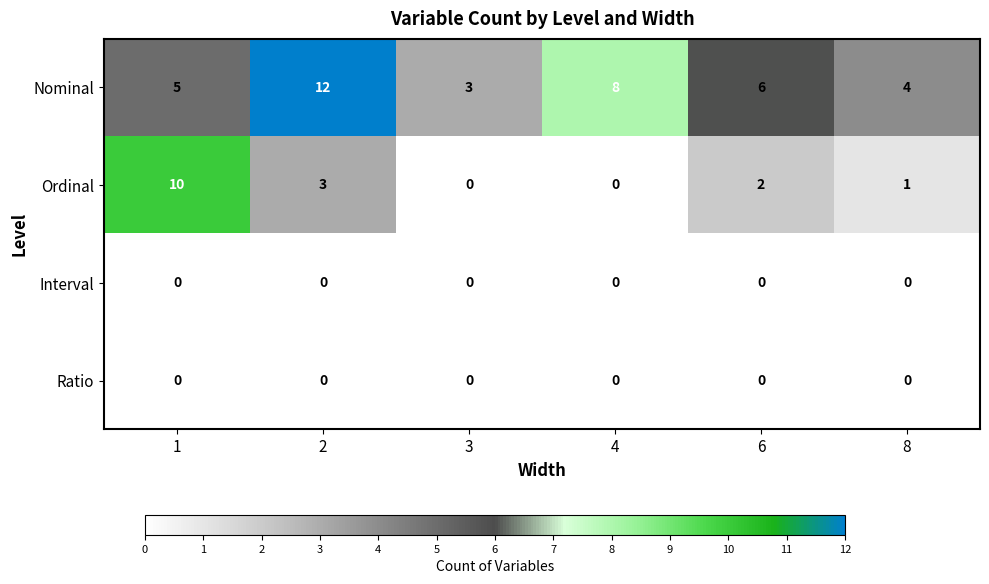

What is the difference between the maximum and minimum values in the Ordinal series?

10